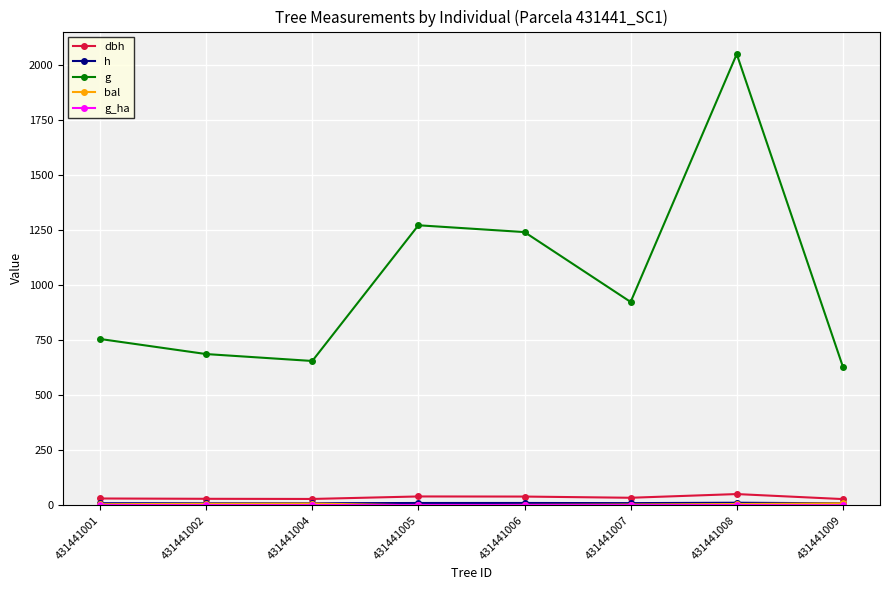

Reading left to right, list all the values displayed in this chart.

dbh: 431441001=31.0	431441002=29.6	431441004=28.9	431441005=40.2	431441006=39.7	431441007=34.3	431441008=51.1	431441009=28.3
h: 431441001=9.5	431441002=9.3	431441004=9.3	431441005=10.6	431441006=10.6	431441007=10.0	431441008=11.7	431441009=9.1
g: 431441001=755.1	431441002=686.7	431441004=655.2	431441005=1271.3	431441006=1240.4	431441007=923.2	431441008=2048.3	431441009=629.7
bal: 431441001=4.9	431441002=7.0	431441004=7.9	431441005=0.0	431441006=1.8	431441007=3.5	431441008=5.9	431441009=8.9
g_ha: 431441001=1.1	431441002=1.0	431441004=0.9	431441005=1.8	431441006=1.8	431441007=1.3	431441008=1.0	431441009=0.2